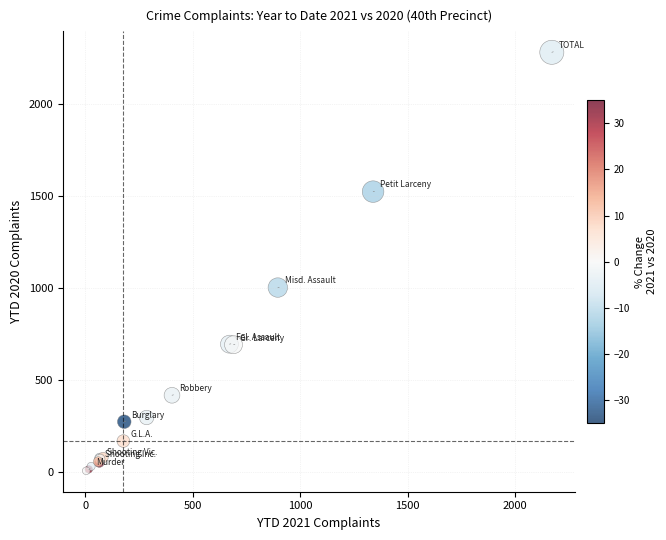

What Y value in the scatter plot is closest to 1143?

1002